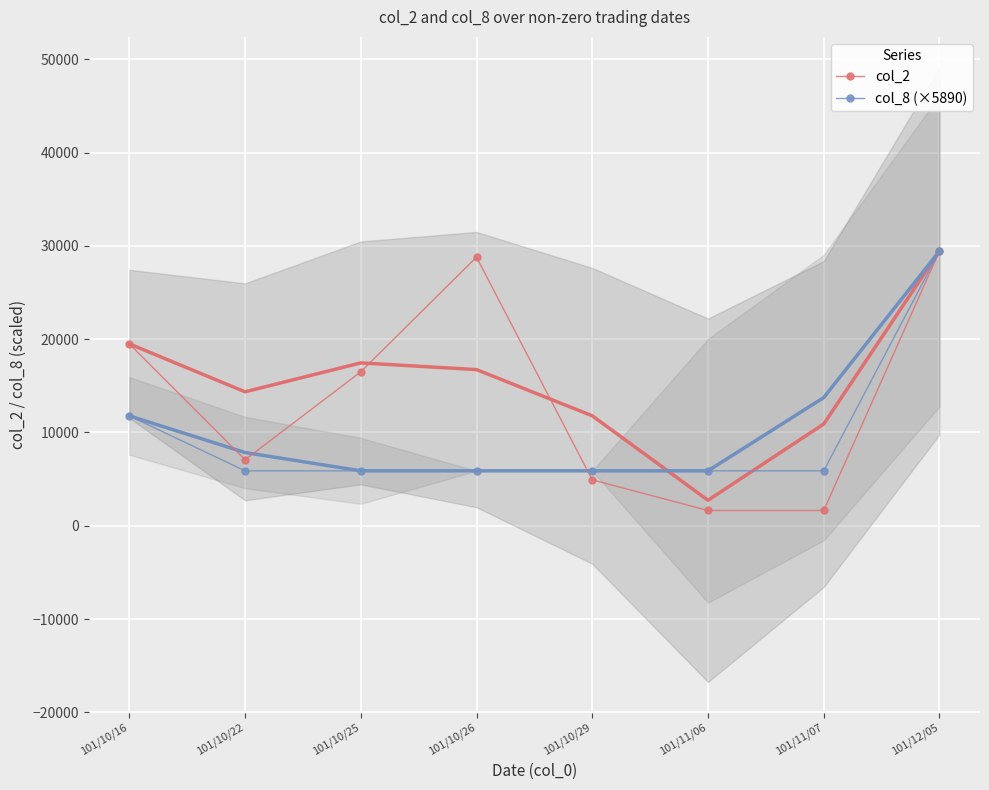

What is the label of the 1st point from the right?

101/12/05